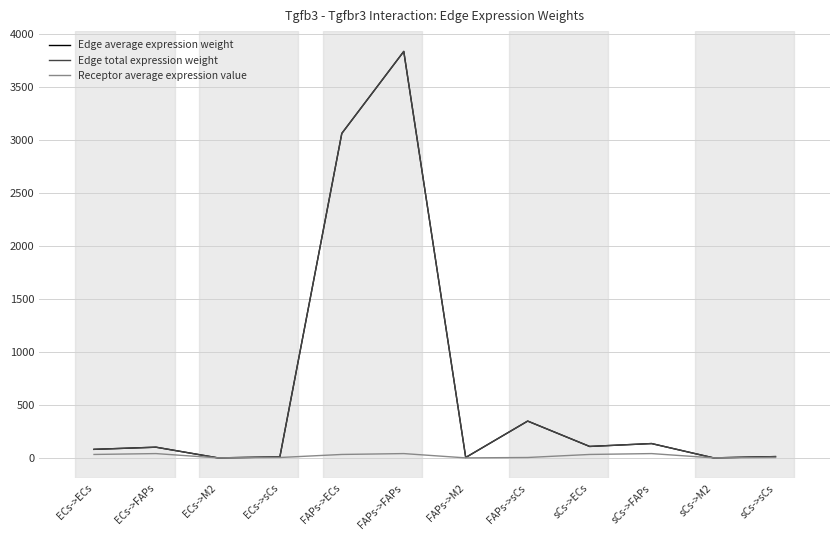

Reading right to left, what are all the values shown in this chart?

Edge average expression weight: sCs->sCs=12.2	sCs->M2=0.1	sCs->FAPs=135.2	sCs->ECs=107.9	FAPs->sCs=347.2	FAPs->M2=3.7	FAPs->FAPs=3833.8	FAPs->ECs=3060.7	ECs->sCs=9.1	ECs->M2=0.1	ECs->FAPs=100.9	ECs->ECs=80.6
Edge total expression weight: sCs->sCs=12.2	sCs->M2=0.1	sCs->FAPs=135.2	sCs->ECs=107.9	FAPs->sCs=347.2	FAPs->M2=3.7	FAPs->FAPs=3833.8	FAPs->ECs=3060.7	ECs->sCs=9.1	ECs->M2=0.1	ECs->FAPs=100.9	ECs->ECs=80.6
Receptor average expression value: sCs->sCs=3.7	sCs->M2=0.0	sCs->FAPs=40.6	sCs->ECs=32.4	FAPs->sCs=3.7	FAPs->M2=0.0	FAPs->FAPs=40.6	FAPs->ECs=32.4	ECs->sCs=3.7	ECs->M2=0.0	ECs->FAPs=40.6	ECs->ECs=32.4